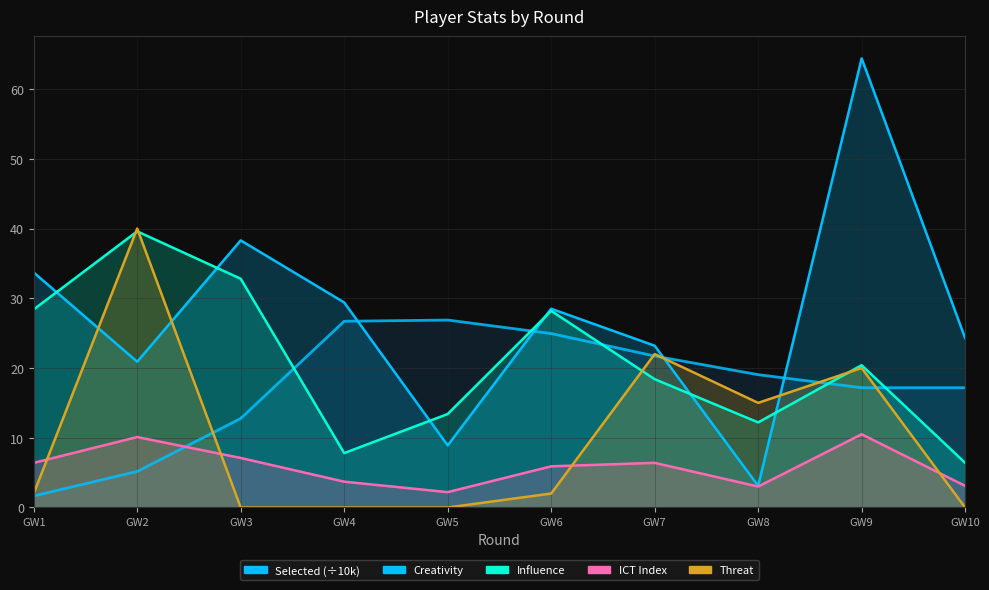

How many lines are shown in the chart?

4